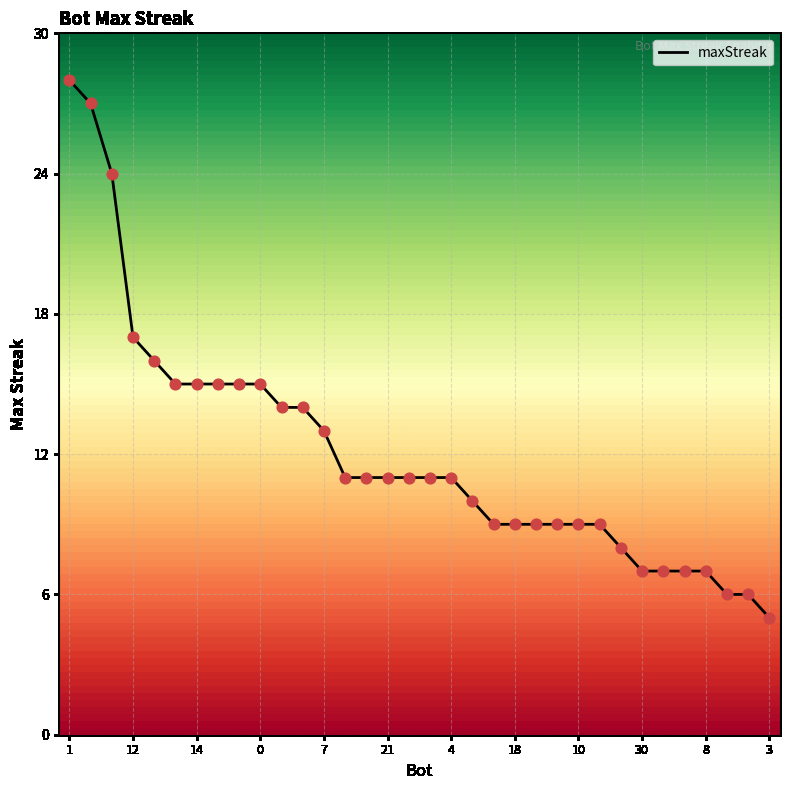

What is the greatest value displayed?

28